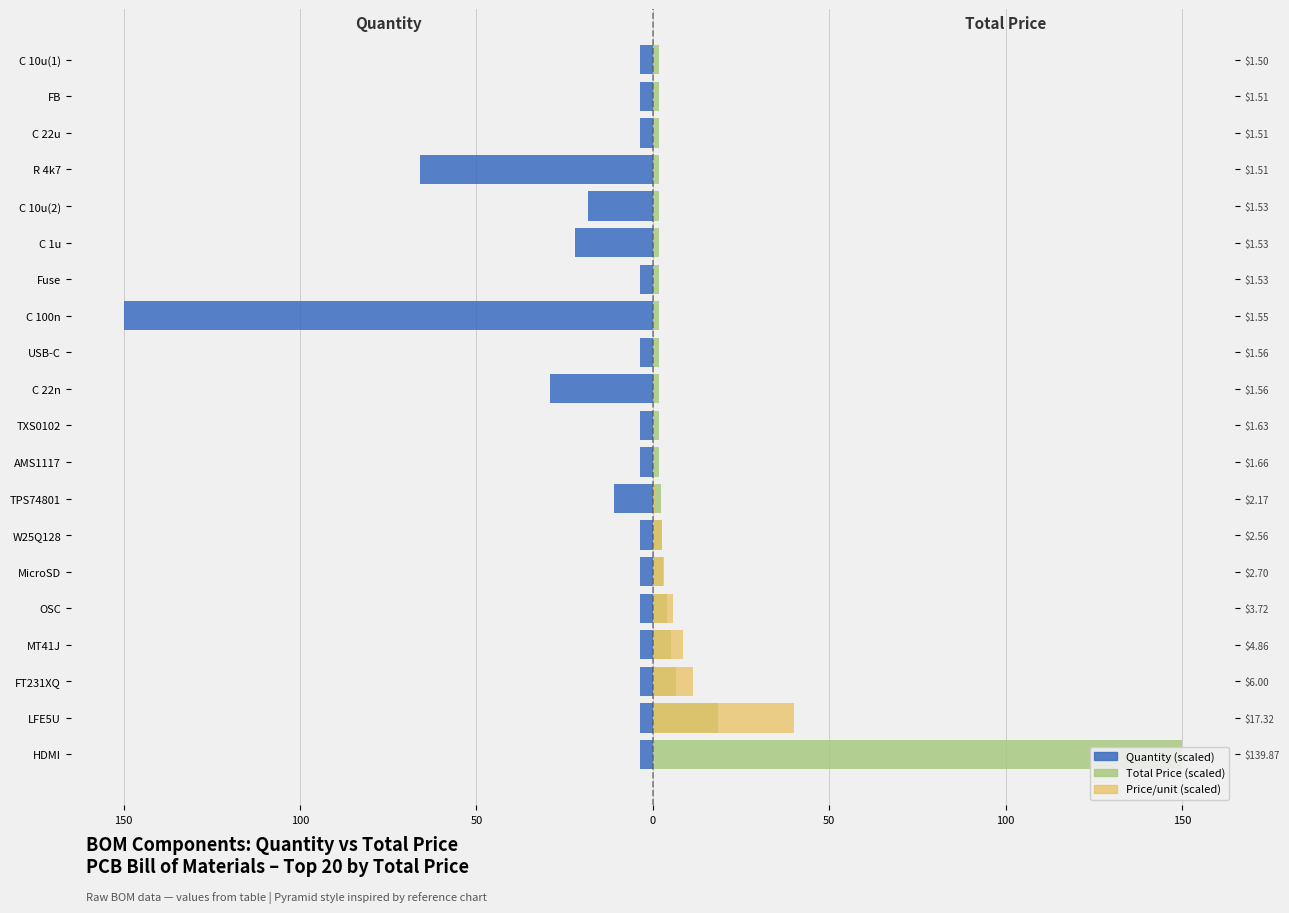

Reading left to right, list all the values displayed in this chart.

Quantity (scaled): -3.7	-3.7	-3.7	-3.7	-3.7	-3.7	-3.7	-11.0	-3.7	-3.7	-29.3	-3.7	-150.0	-3.7	-22.0	-18.3	-65.9	-3.7	-3.7	-3.7
Total Price (scaled): 150.0	18.6	6.4	5.2	4.0	2.9	2.7	2.3	1.8	1.7	1.7	1.7	1.7	1.6	1.6	1.6	1.6	1.6	1.6	1.6
Price/unit (scaled): 0.0	40.0	11.4	8.5	5.6	3.0	2.7	0.6	0.4	0.3	0.0	0.1	0.0	0.1	0.0	0.0	0.0	0.0	0.0	0.0